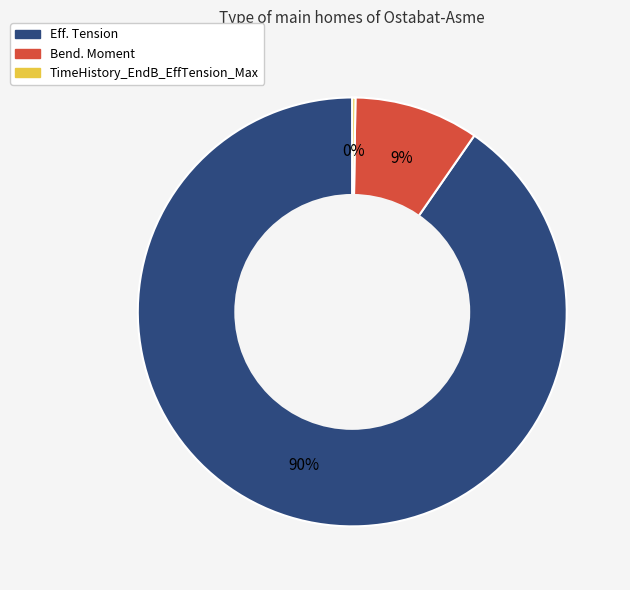

Which slice is the largest?

Eff. Tension